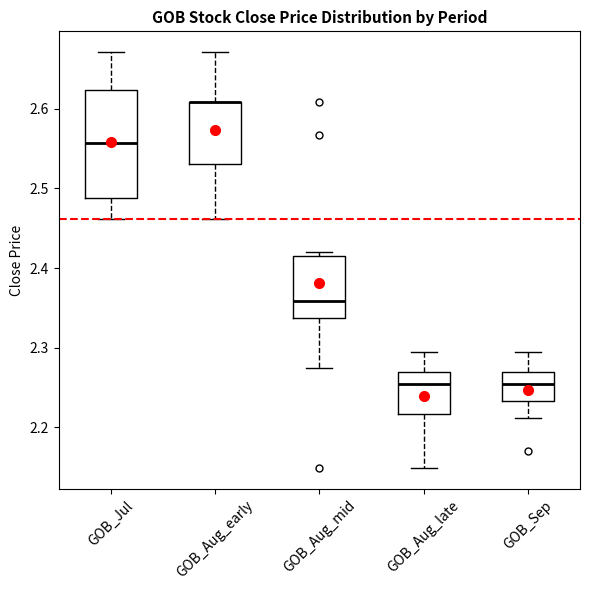

Reading left to right, transcribe this box plot: for each box, give where its median line is, the range the box spans, and where its two whiskers end, as read against the y-axis. The values are not printed on the chart, so give them approximately, as read against the axis.

GOB_Jul: median 2.56, box 2.49 to 2.62, whiskers 2.46 to 2.67
GOB_Aug_early: median 2.61 (drawn on the box's upper edge), box 2.53 to 2.61, whiskers 2.46 to 2.67
GOB_Aug_mid: median 2.36, box 2.34 to 2.42, whiskers 2.27 to 2.42 (just above the box's upper edge)
GOB_Aug_late: median 2.25, box 2.22 to 2.27, whiskers 2.15 to 2.30
GOB_Sep: median 2.25, box 2.23 to 2.27, whiskers 2.21 to 2.30